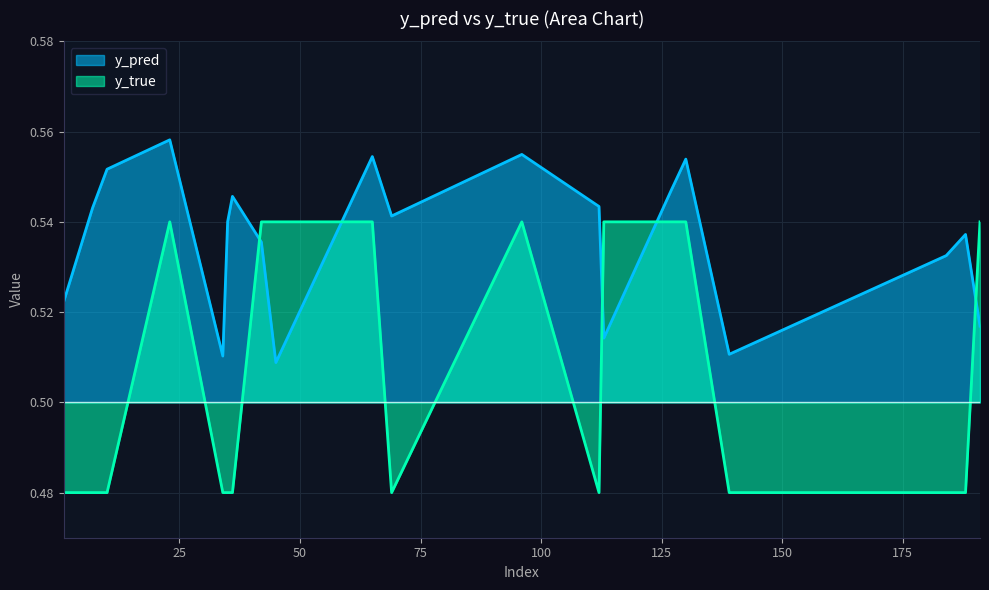

How many y_pred values are between 0 and 1?

20